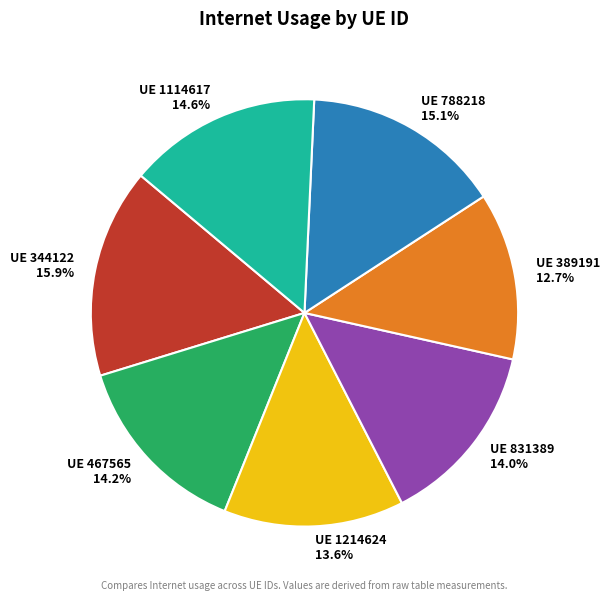

Does any single category account for the majority?

No